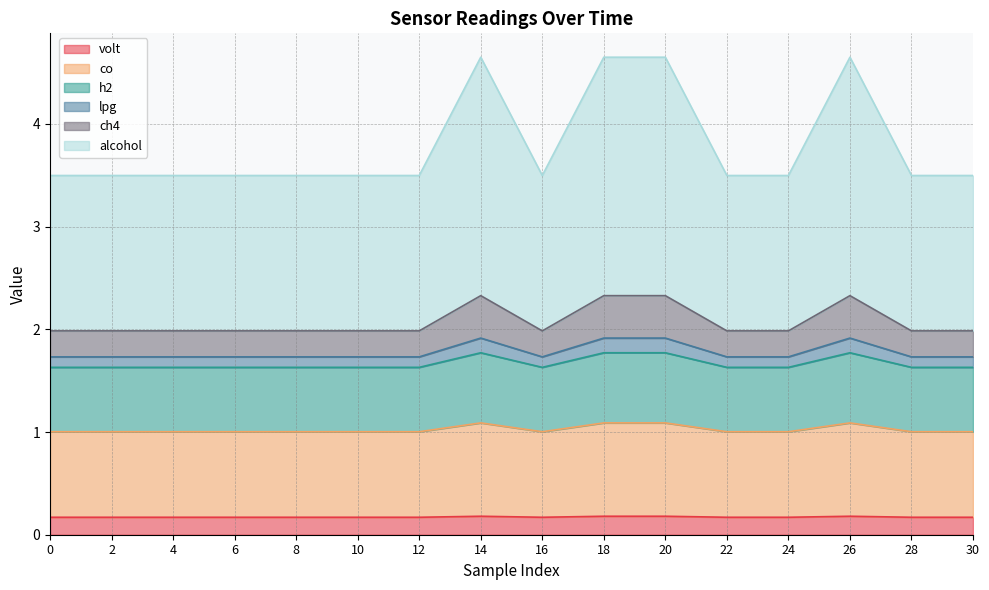

Is it true that volt equals 0.2 at 6?

True